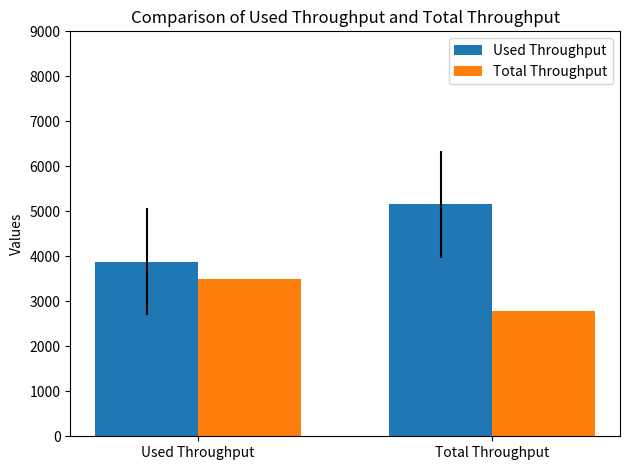

Reading left to right, transcribe all the data shown in this chart.

Used Throughput: 3880.0	5160.4
Total Throughput: 3492.0	2793.6